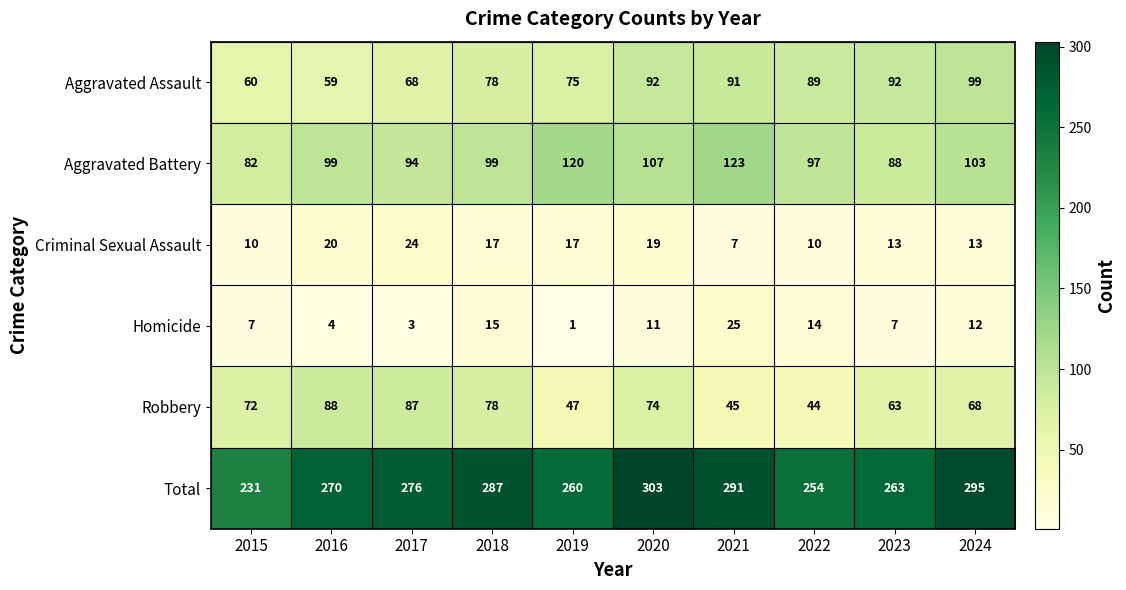

What is the difference between the second highest and second lowest values in the Total series?

41